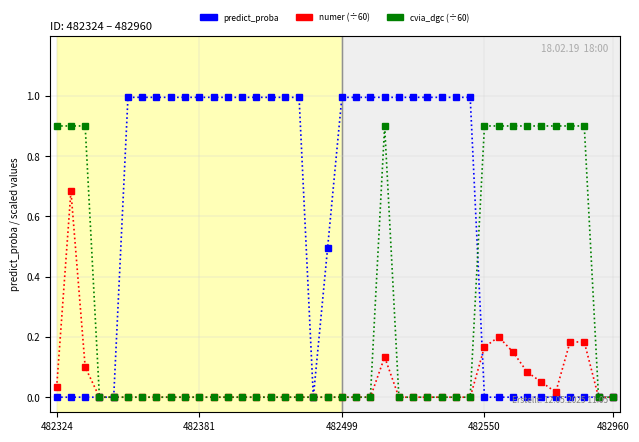

What is the greatest value displayed?

1.0